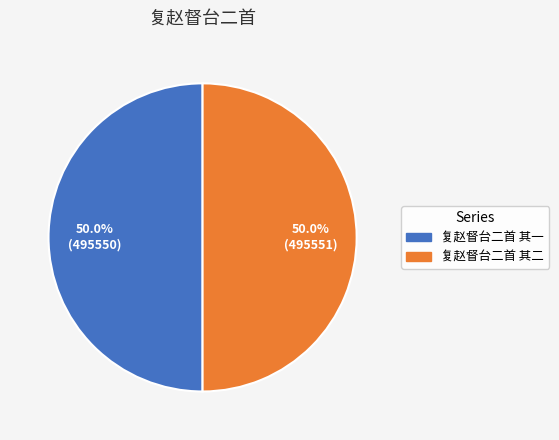

To the nearest percent, what percentage of the pie is 复赵督台二首 其二?

50%